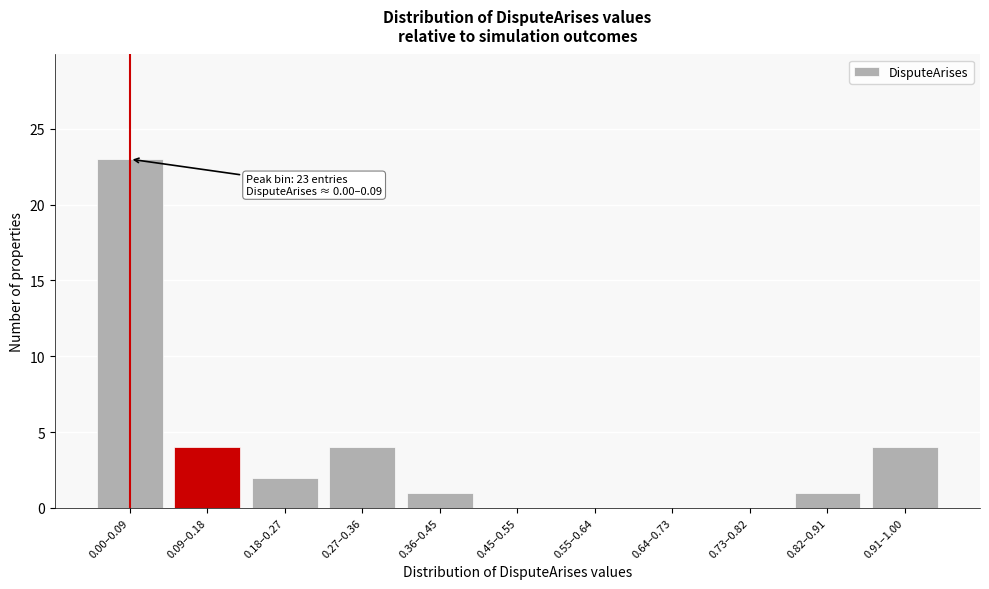

Reading left to right, transcribe all the data shown in this chart.

0.00–0.09=23	0.09–0.18=4	0.18–0.27=2	0.27–0.36=4	0.36–0.45=1	0.45–0.55=0	0.55–0.64=0	0.64–0.73=0	0.73–0.82=0	0.82–0.91=1	0.91–1.00=4